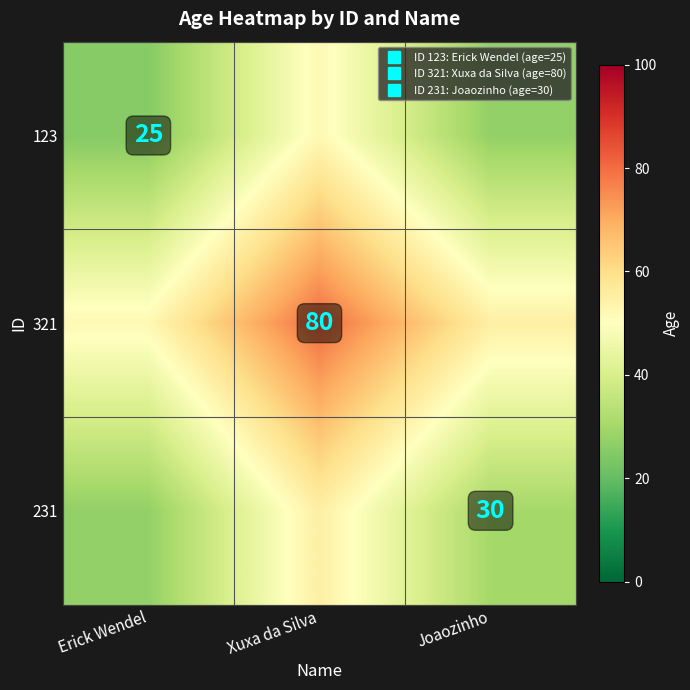

What value does the 231 series have at Xuxa da Silva, to the nearest 10?

60